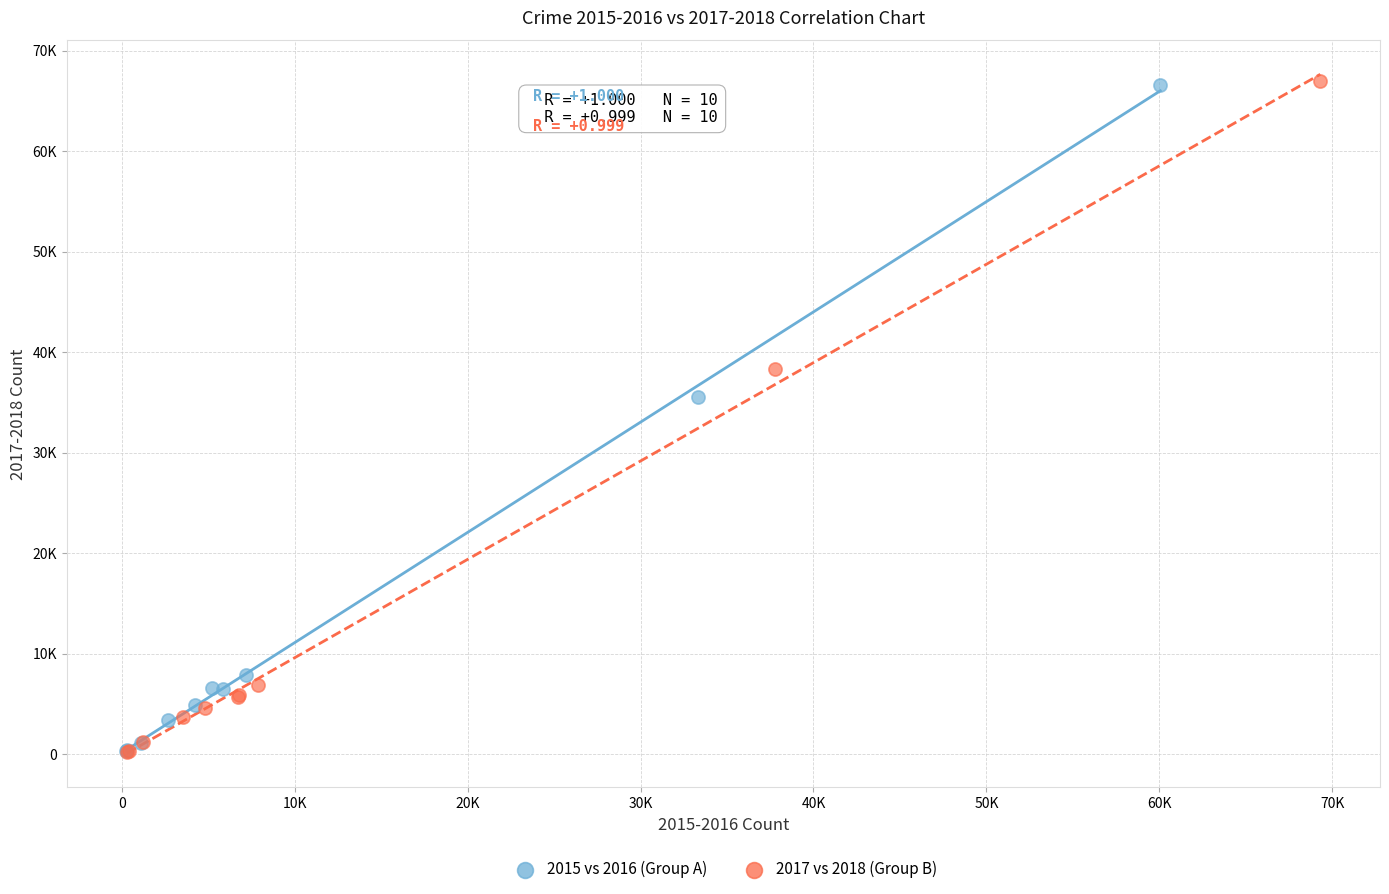

What are all the series names shown in the legend?

2015 vs 2016 (Group A), 2017 vs 2018 (Group B)